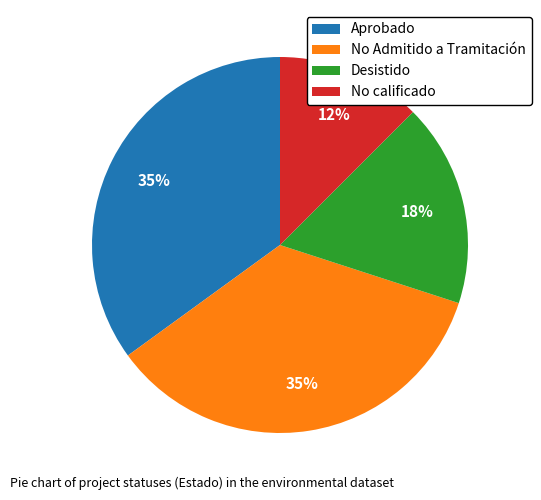

What is the smallest slice in the pie chart?

No calificado